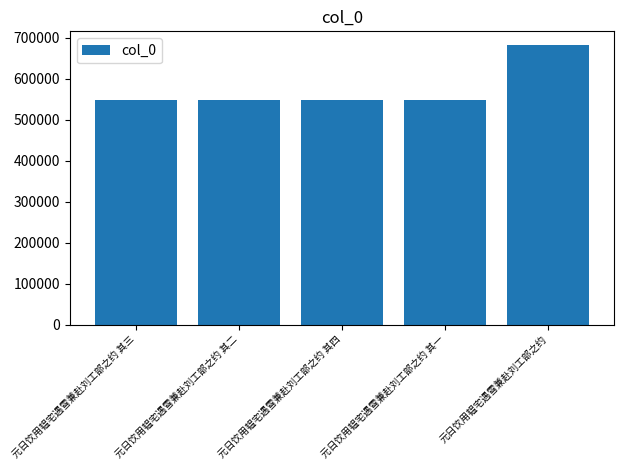

What is the smallest value displayed?

548766